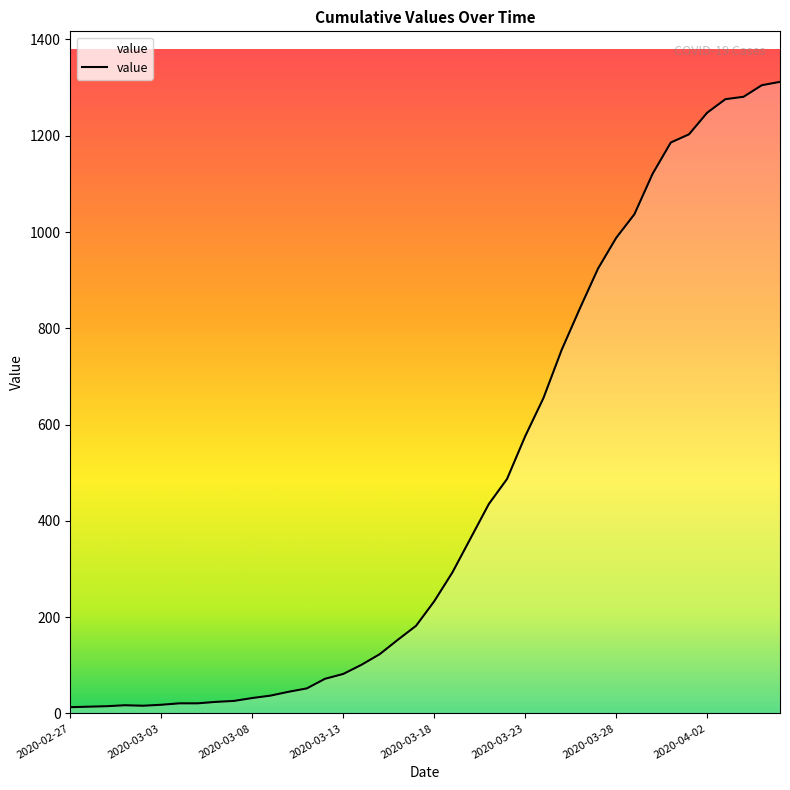

What is the maximum value shown in the chart?

1312